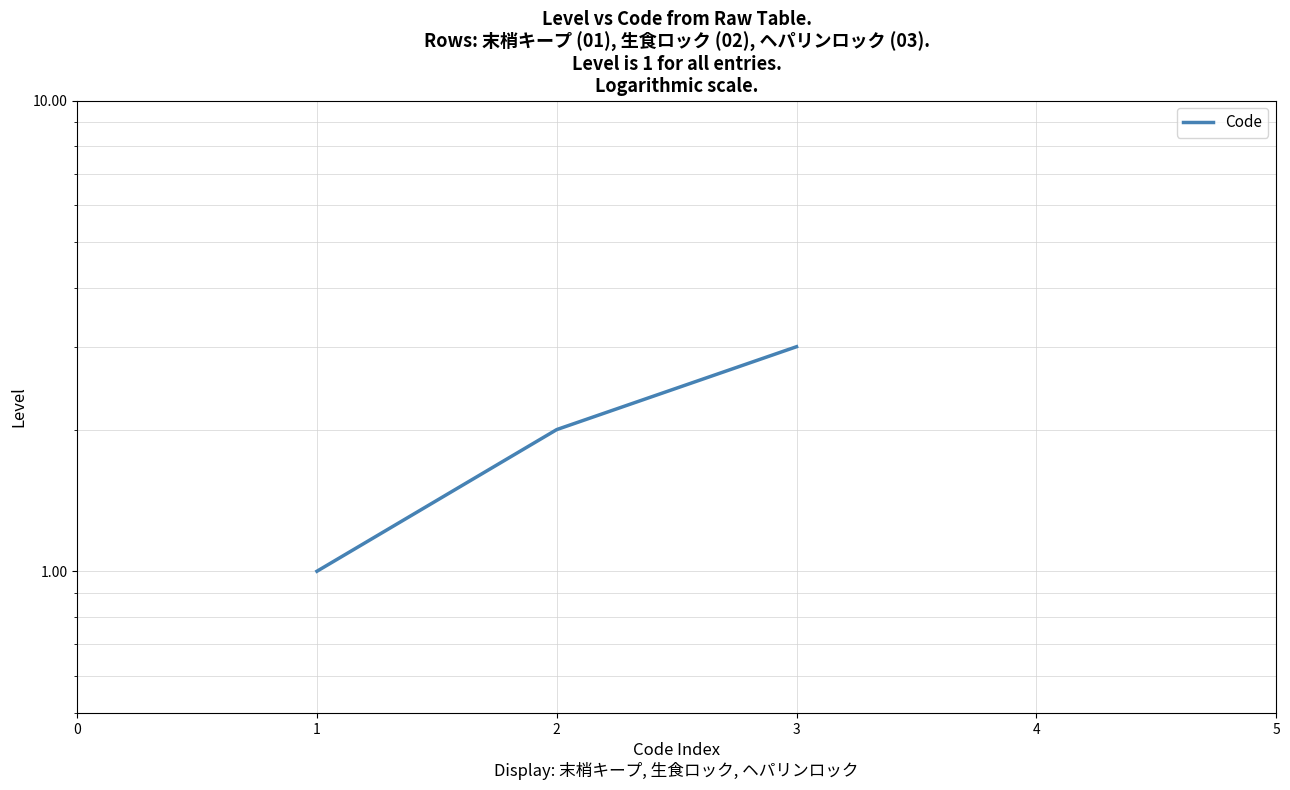

Reading left to right, transcribe all the data shown in this chart.

1	2	3